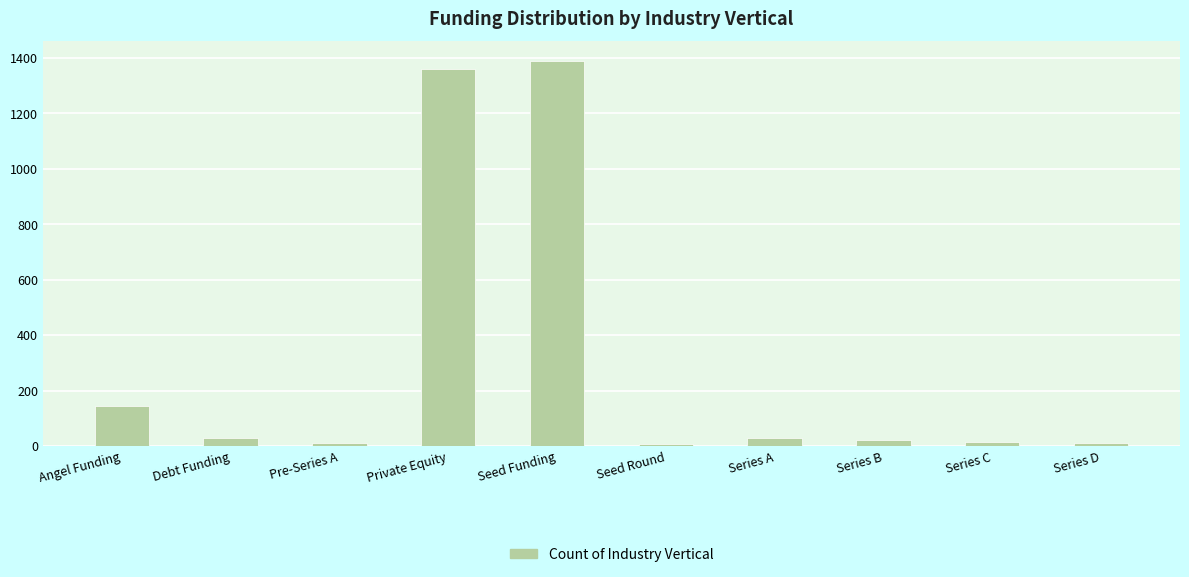

Between Series C and Private Equity, which is larger?

Private Equity